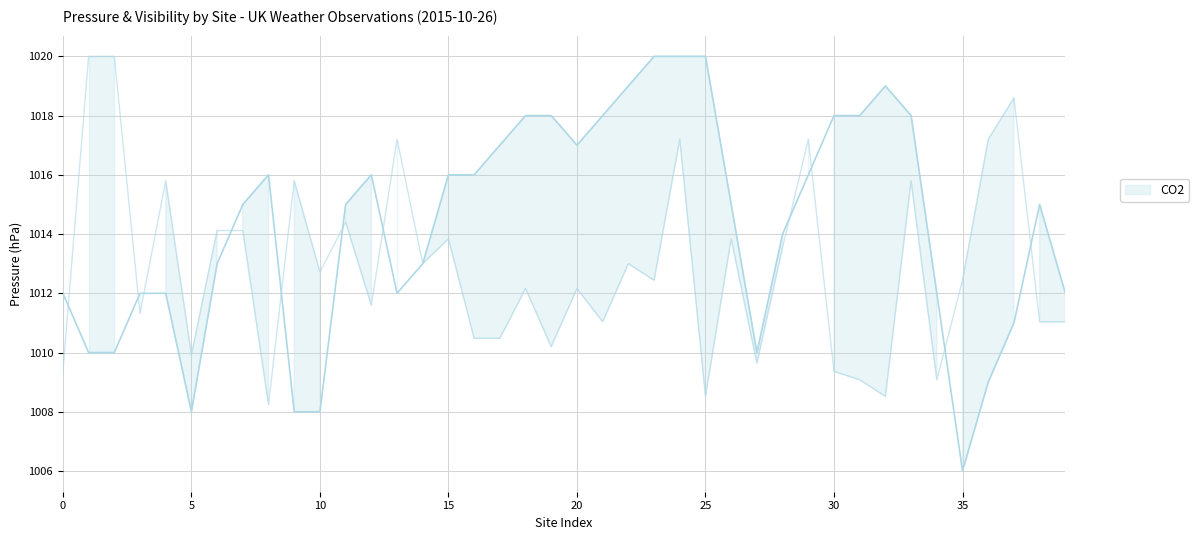

What is the smallest value displayed?

1006